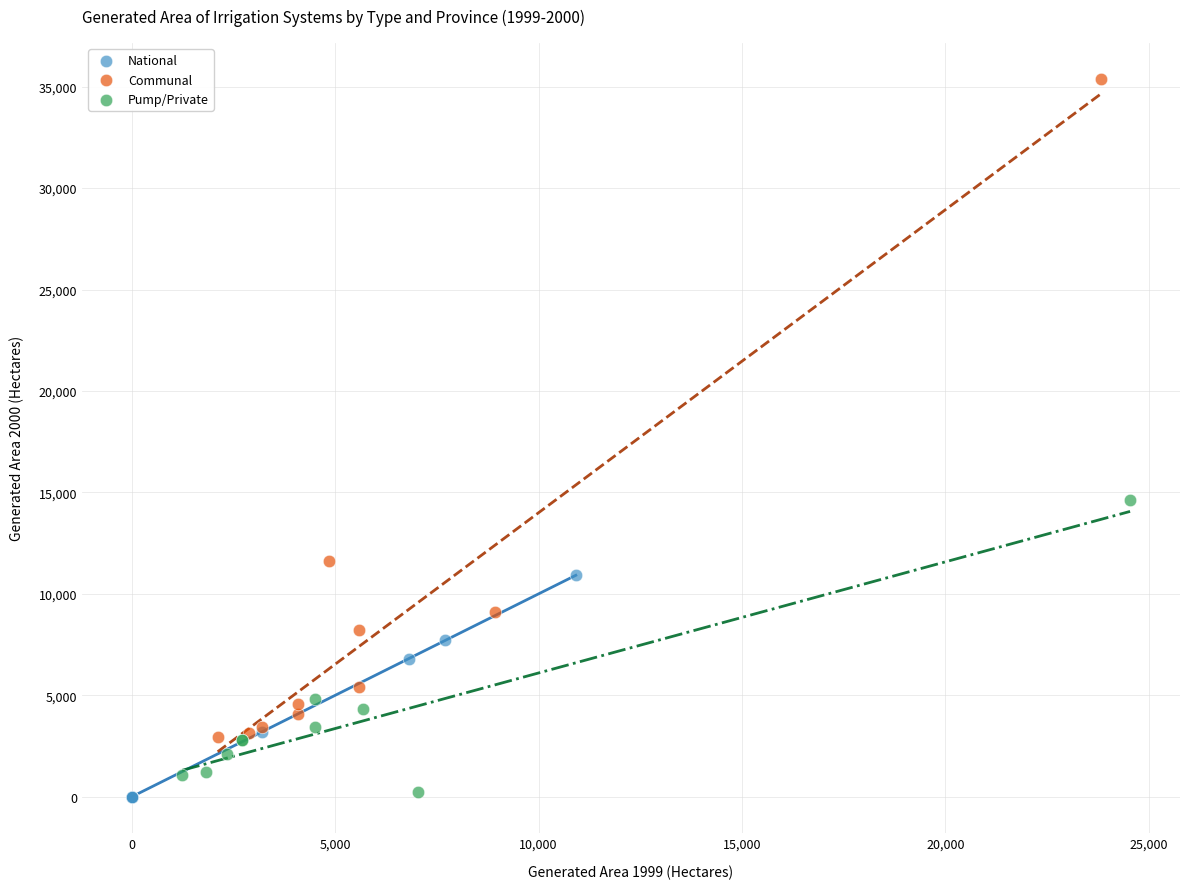

What are all the series names shown in the legend?

National, Communal, Pump/Private